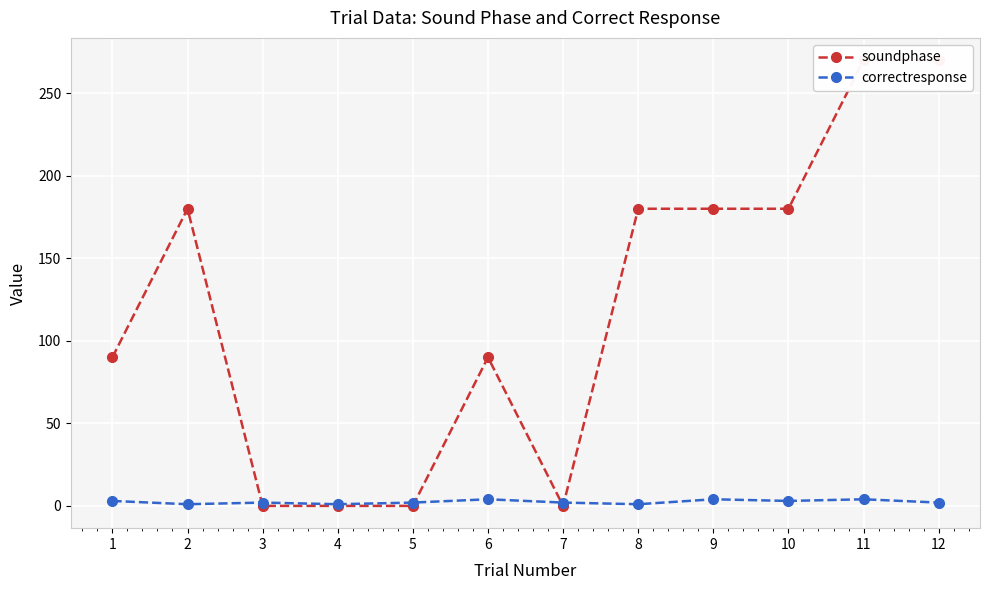

Which series ends up on top after the final intersection of soundphase and correctresponse?

soundphase